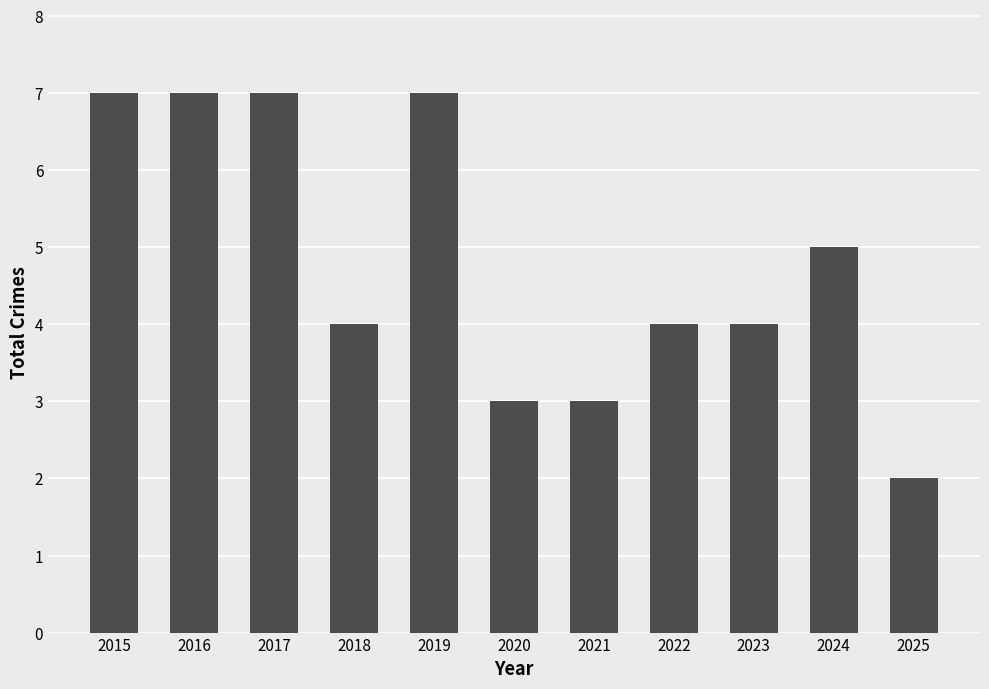

True or false: the data shows 10 at 2016.

False